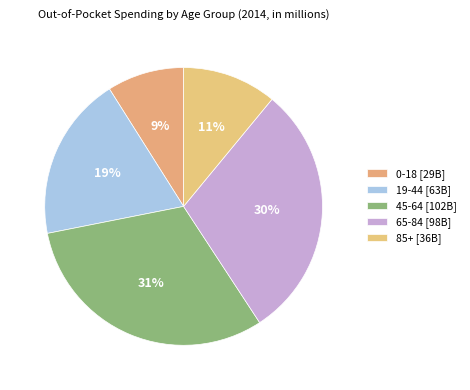

How many slices are in this pie chart?

5